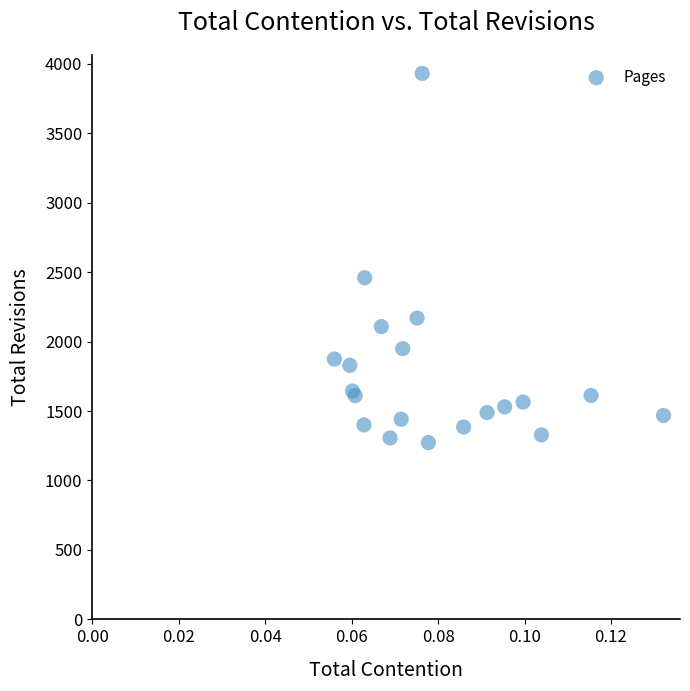

What Y value in the scatter plot is closest to 2601?

2459